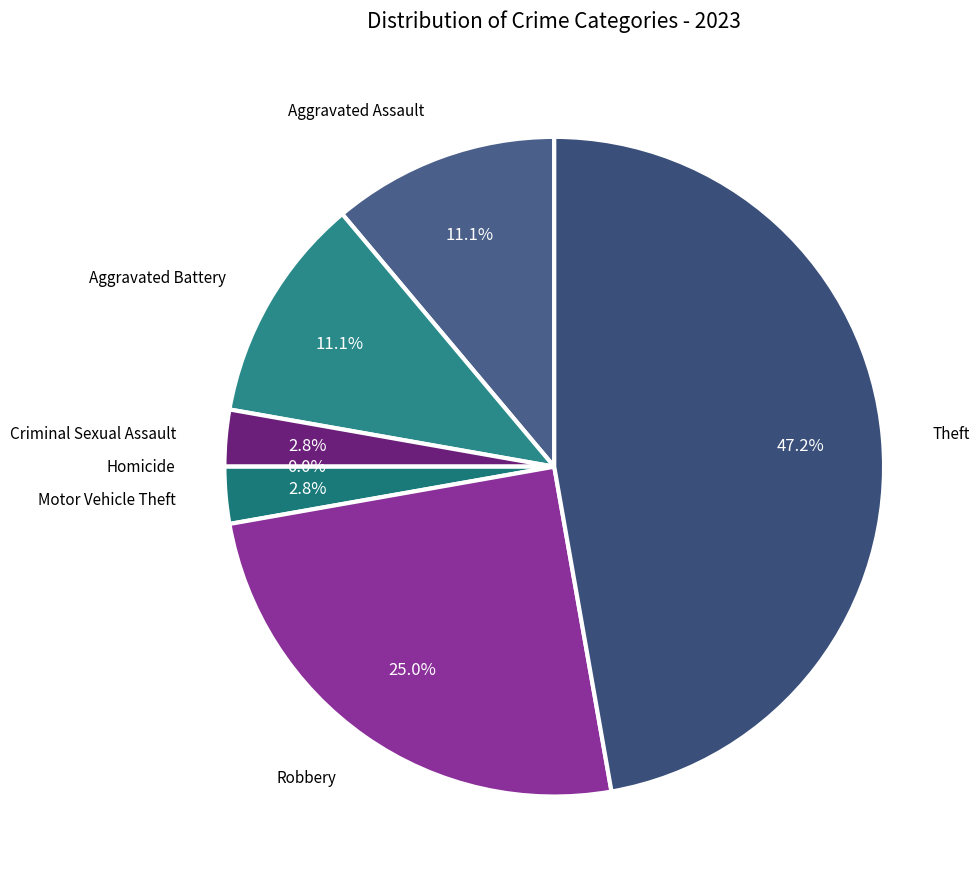

What percentage is the Theft slice, to the nearest percent?

47%